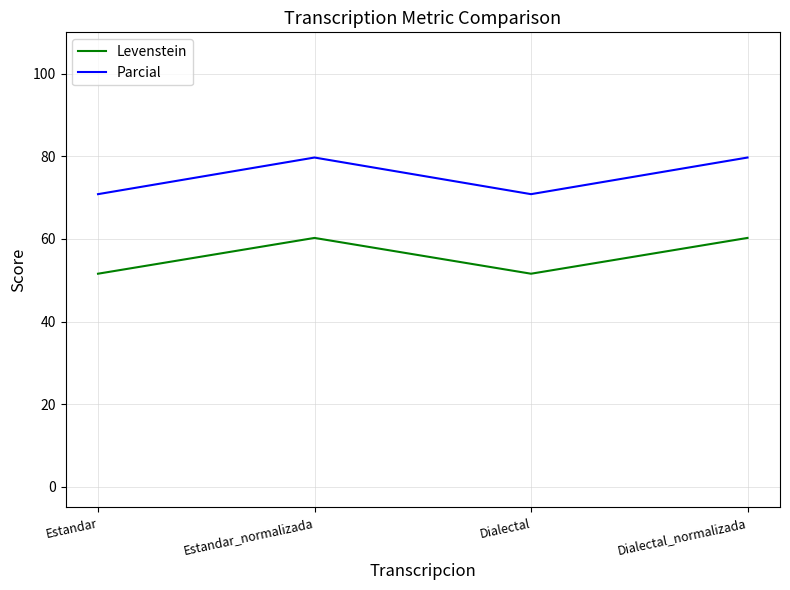

What is the maximum value shown in the chart?

79.7